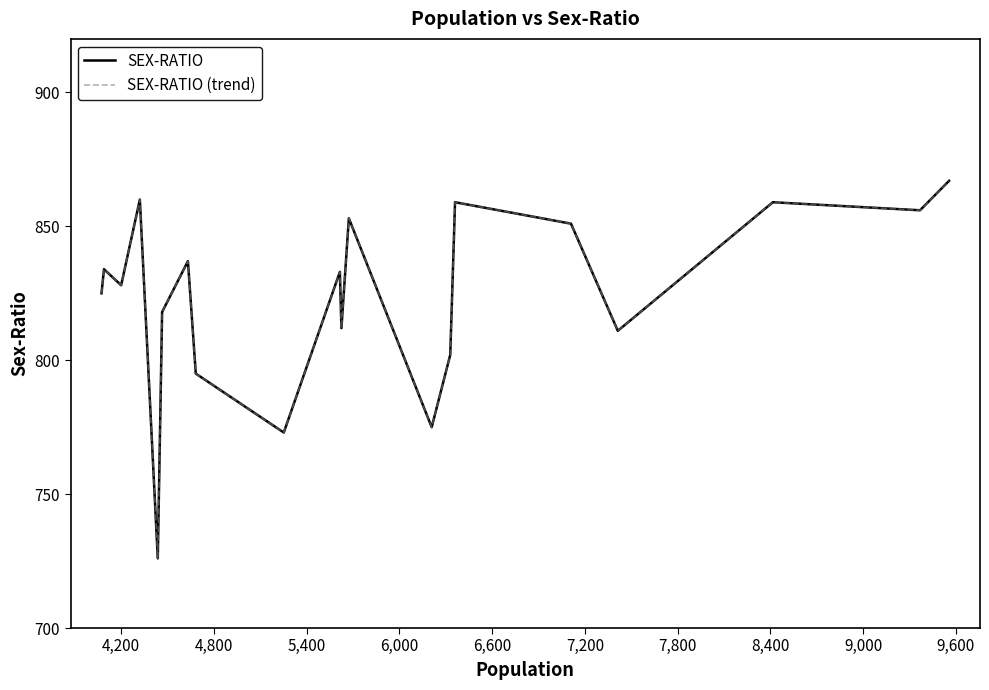

Is this an area chart (filled region under the line)?

No